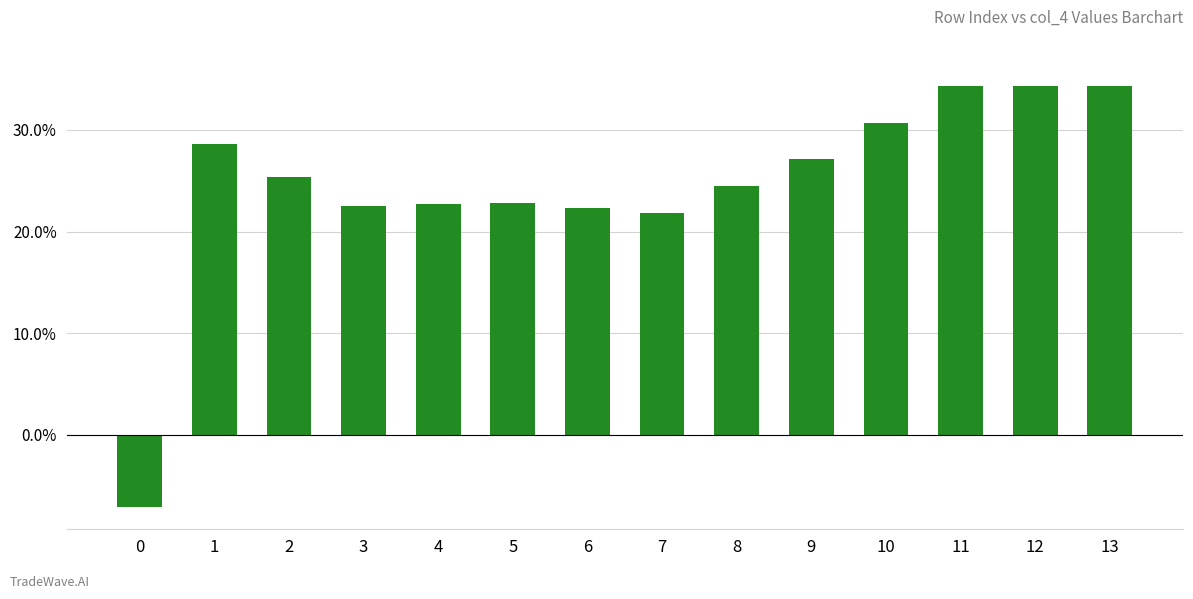

Are the bars horizontal?

No